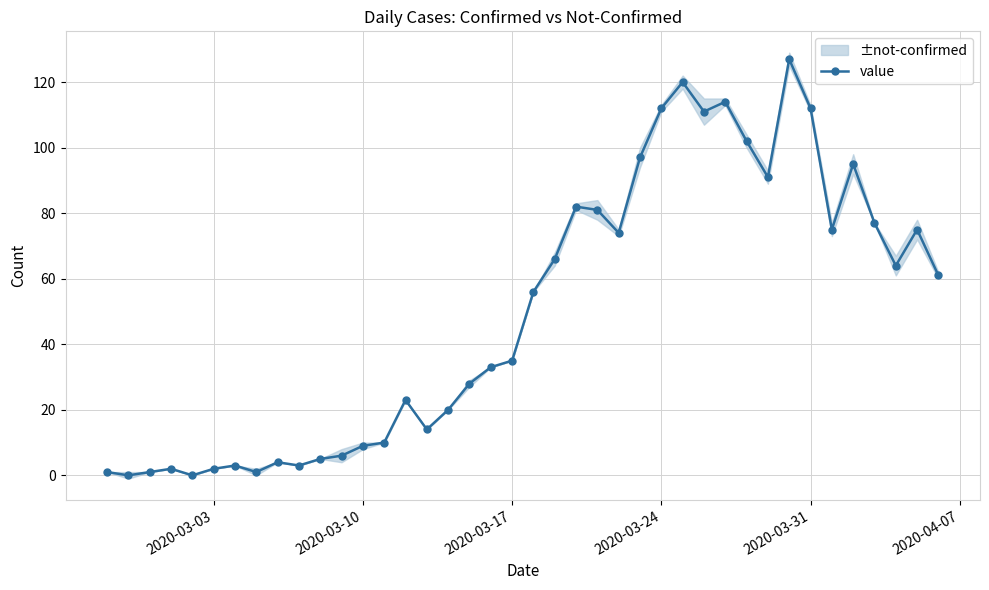

What is the highest value of the value series?

127